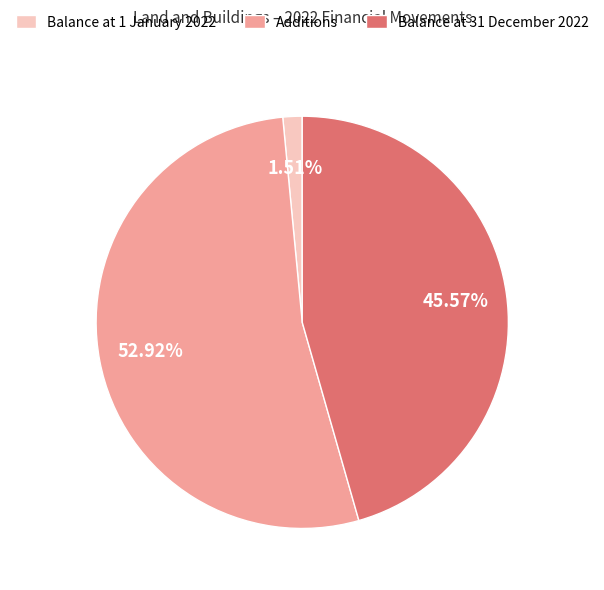

What is the smallest slice in the pie chart?

Balance at 1 January 2022